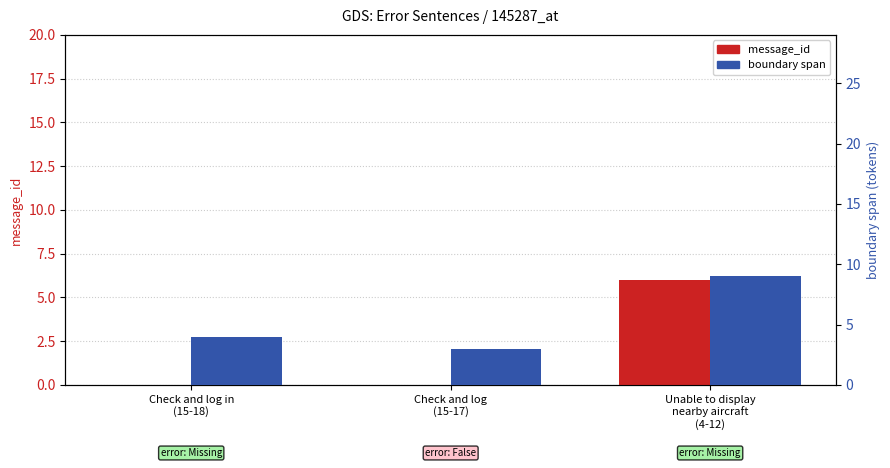

List the series in order of their overall mean, highest first.

boundary span, message_id